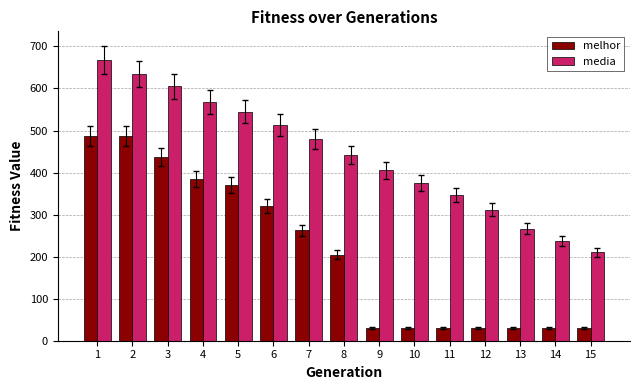

What is the sum of the melhor values at 7 and 13?

293.0